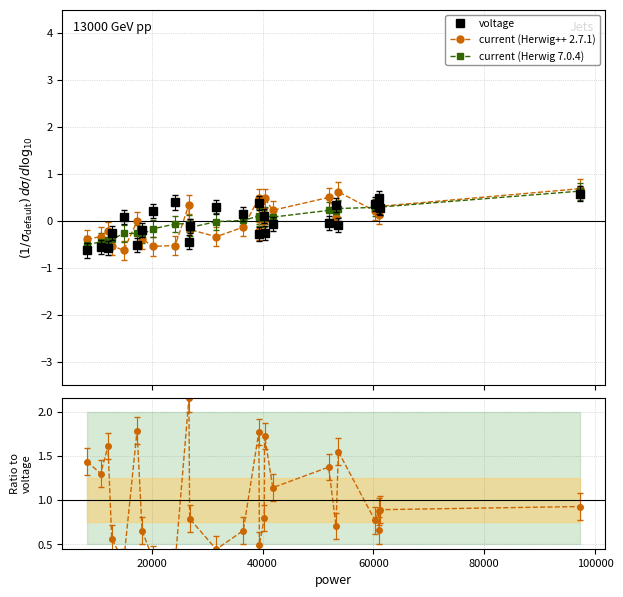

What is the maximum value for voltage?

0.6